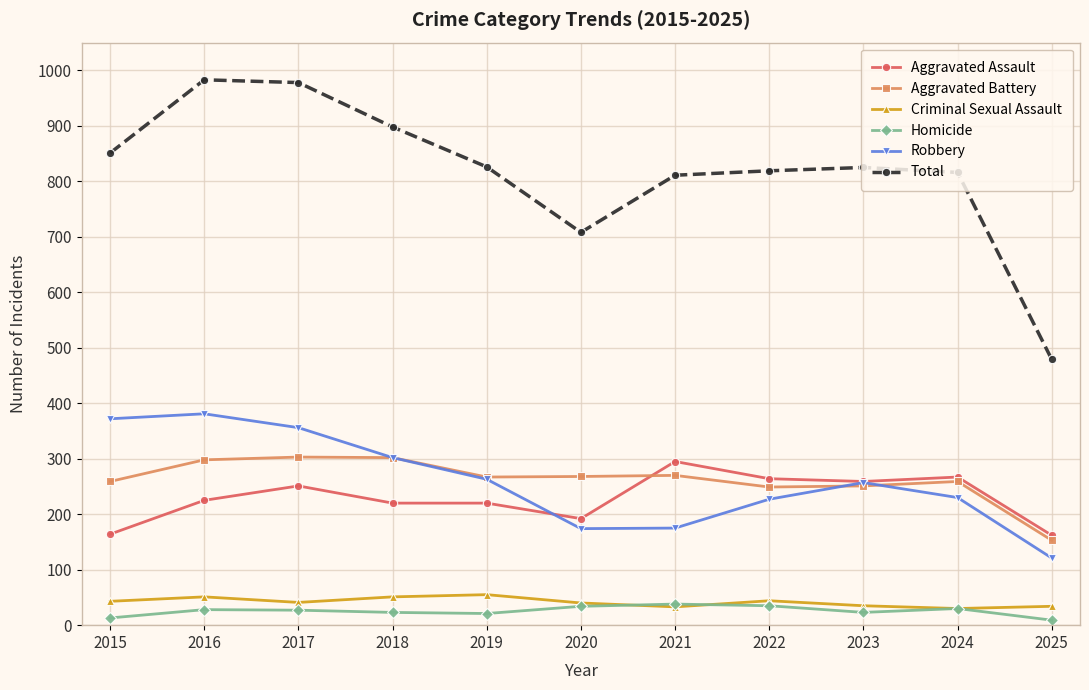

What is the maximum value for Robbery?

381